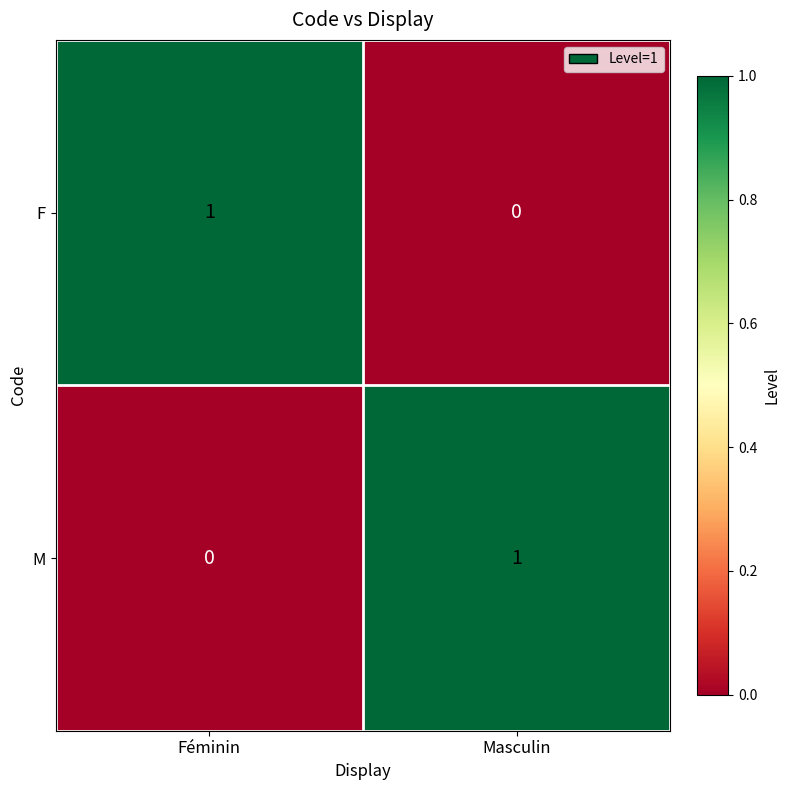

Where is M nearest to the value 0?

Féminin